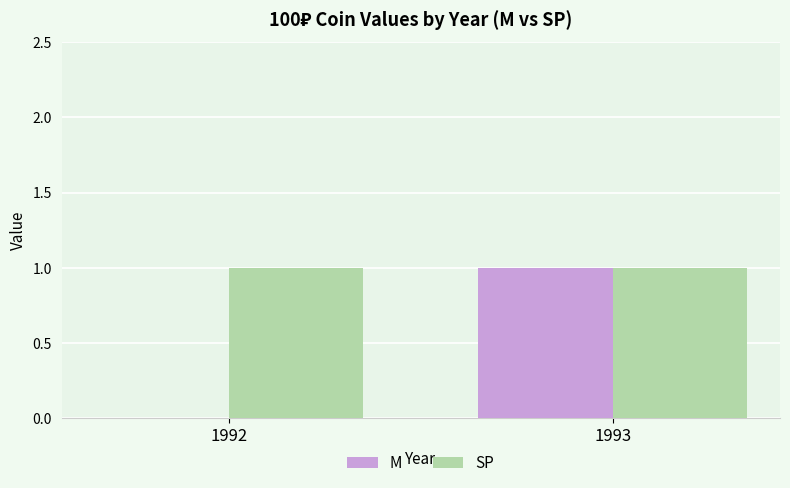

What is the spread (max minus min) of values at 1992?

1